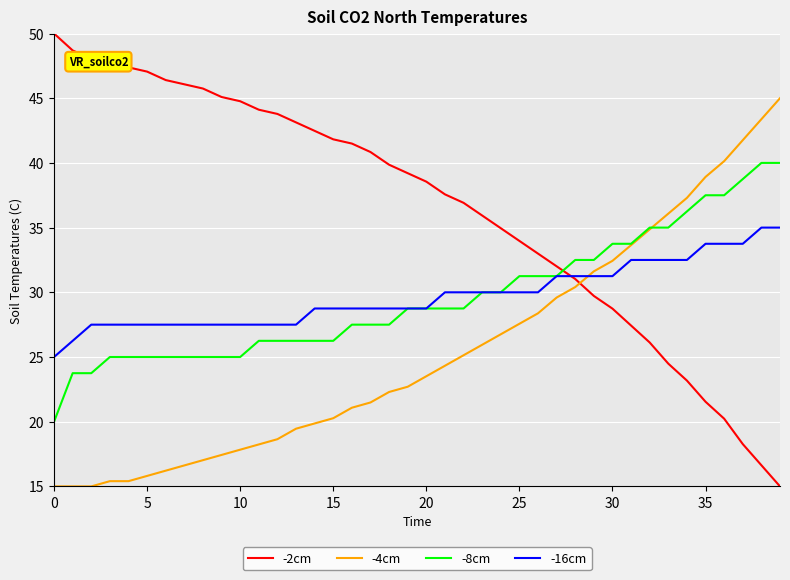

True or false: -16cm and -4cm intersect in this chart.

True